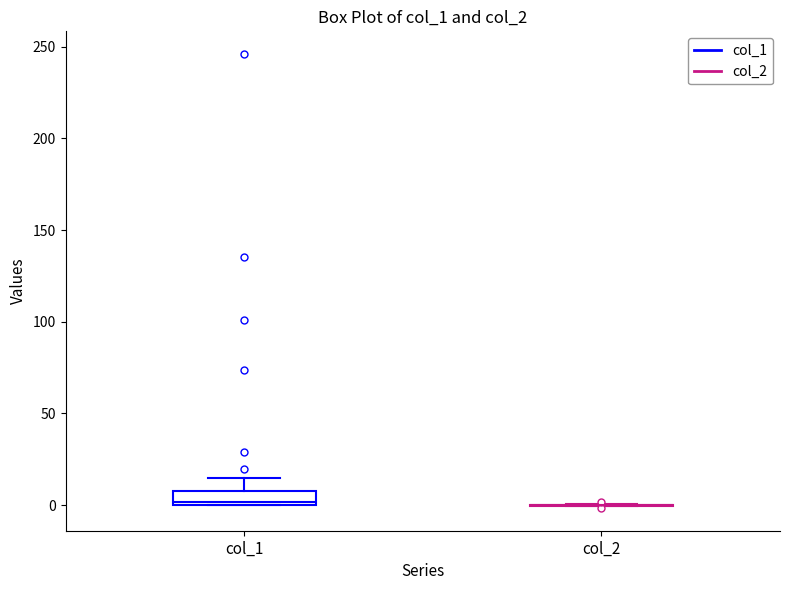

Where is the upper edge of the box for col_1 on the y-axis? The values are not printed on the chart, so give them approximately, as read against the axis.

5